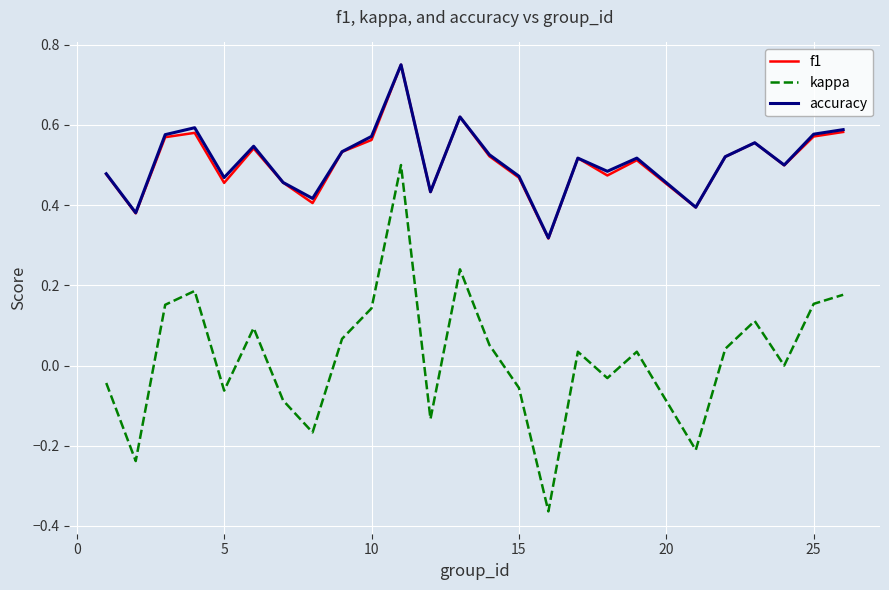

True or false: kappa and f1 intersect in this chart.

False